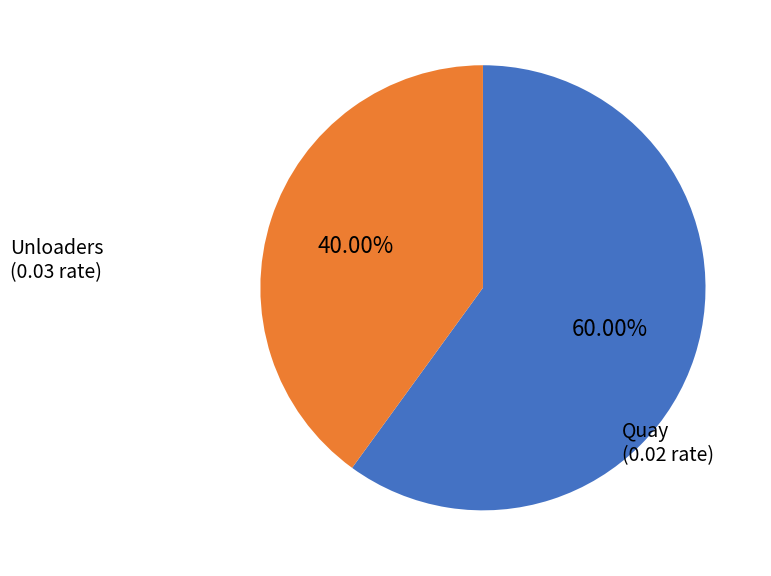

Does any single category account for the majority?

Yes